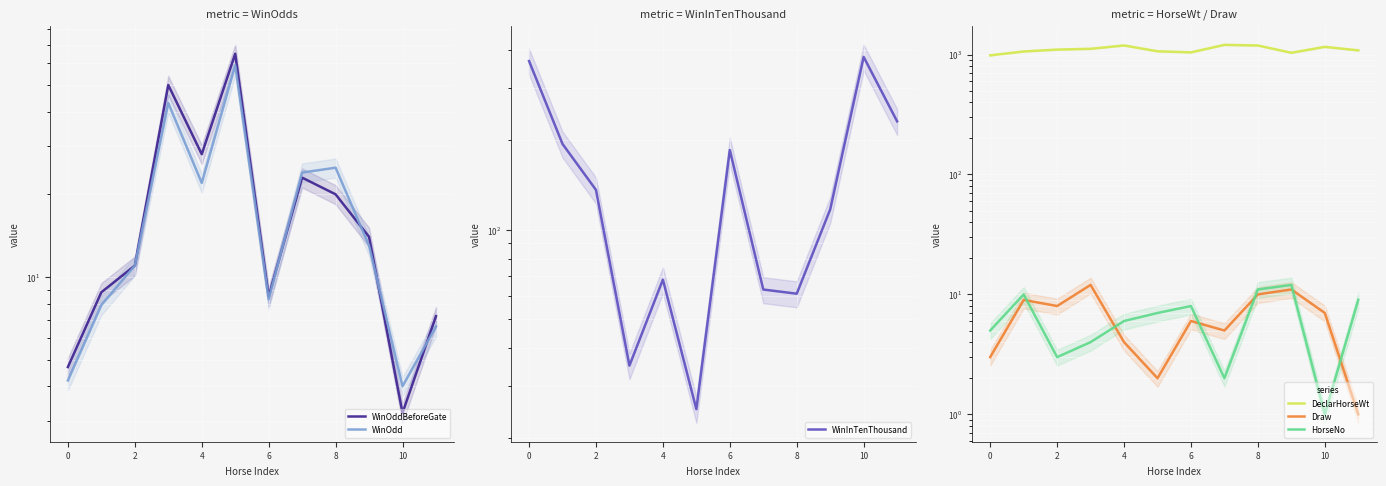

What is the maximum value shown in the chart?

1205.0